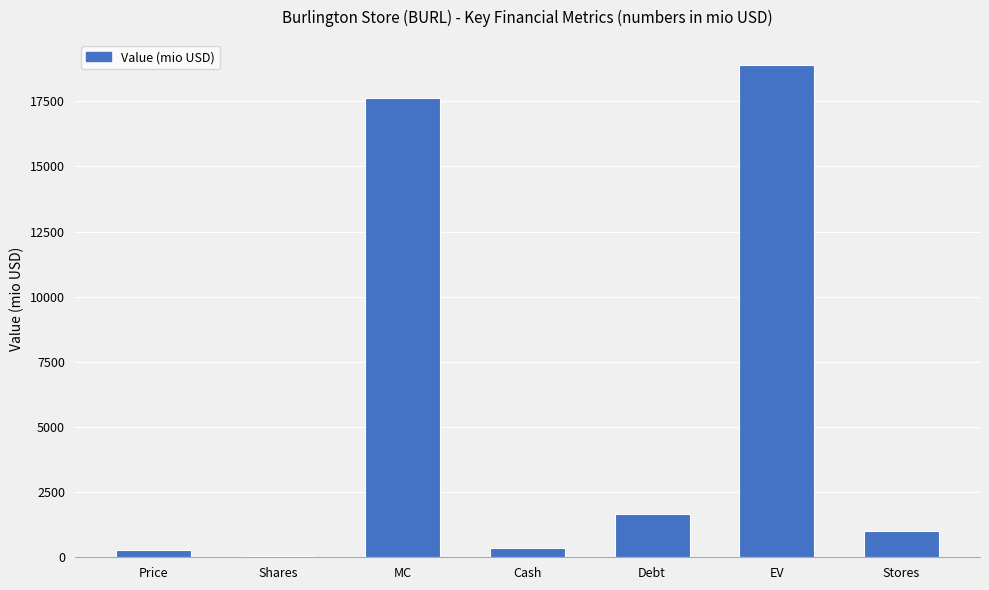

Approximately how many times larger is the value at MC compared to Stores?

17.5